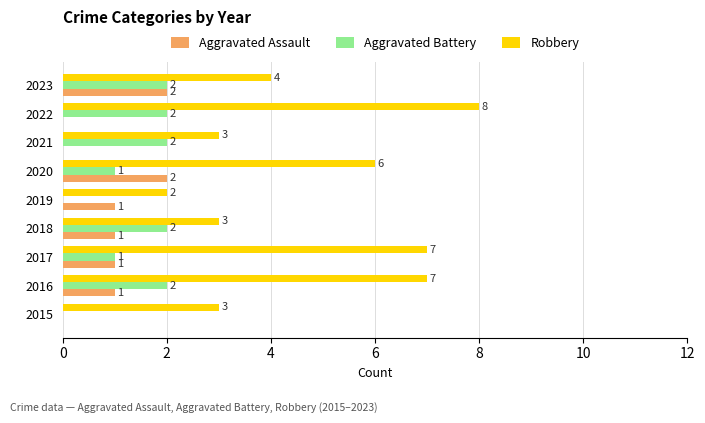

True or false: Robbery has a value of 2 at 2019.

True